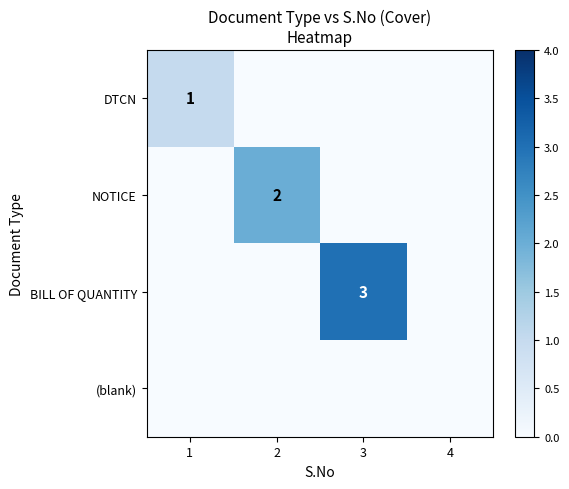

The value of BILL OF QUANTITY at 2 is 0. True or false?

True